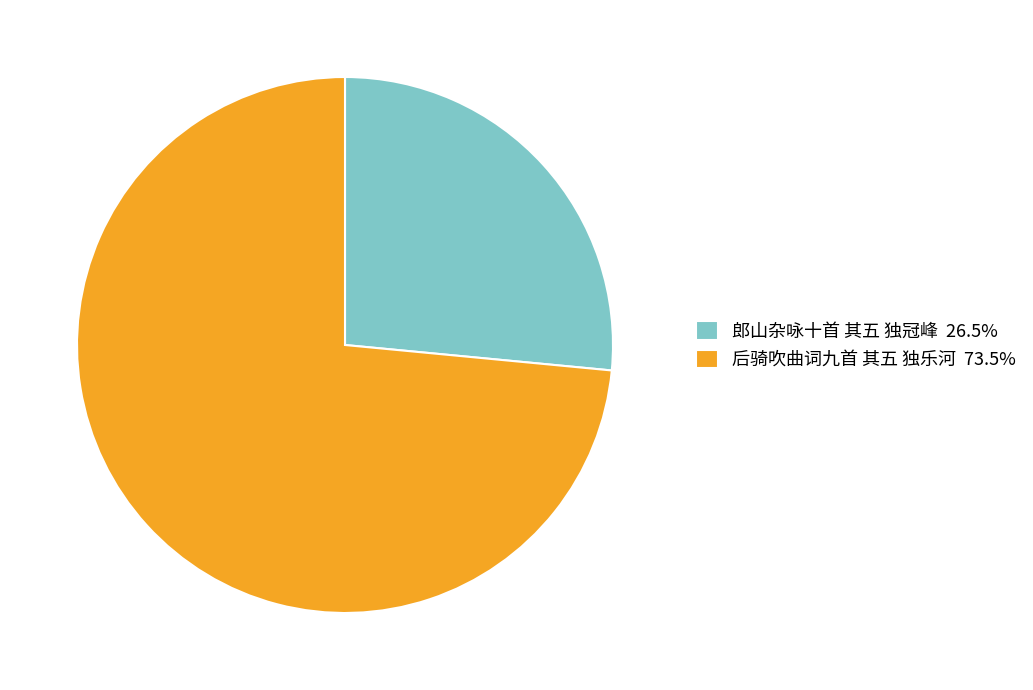

Is the sum of 后骑吹曲词九首 其五 独乐河 73.5% and 郎山杂咏十首 其五 独冠峰 26.5% greater than half?

Yes